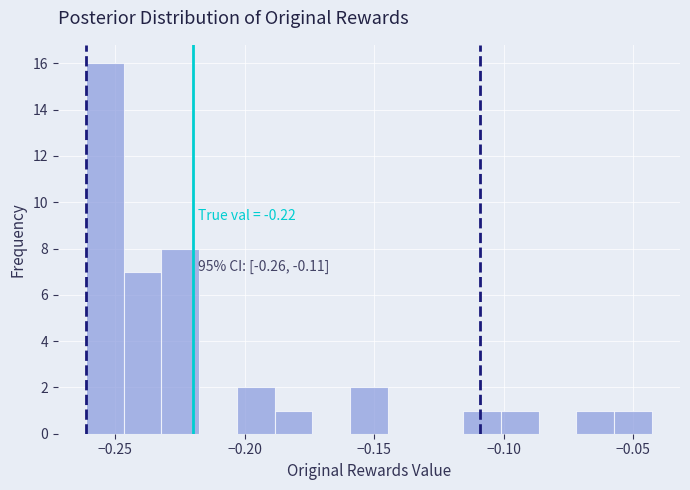

Read against the x-axis, roughly where is the centre of the tallest bar?

-0.255